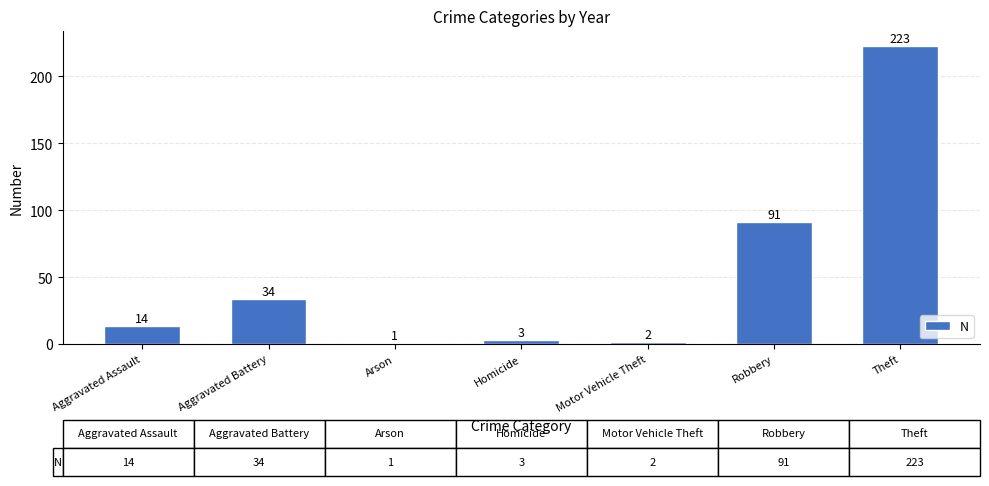

Reading left to right, transcribe all the data shown in this chart.

Aggravated Assault=14	Aggravated Battery=34	Arson=1	Homicide=3	Motor Vehicle Theft=2	Robbery=91	Theft=223